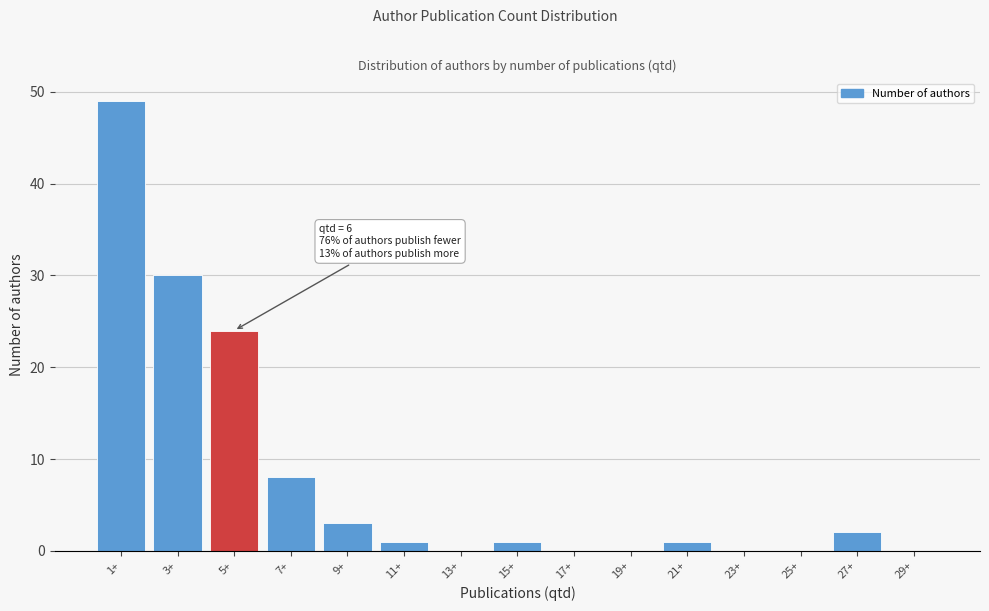

What is the maximum value shown in the chart?

49